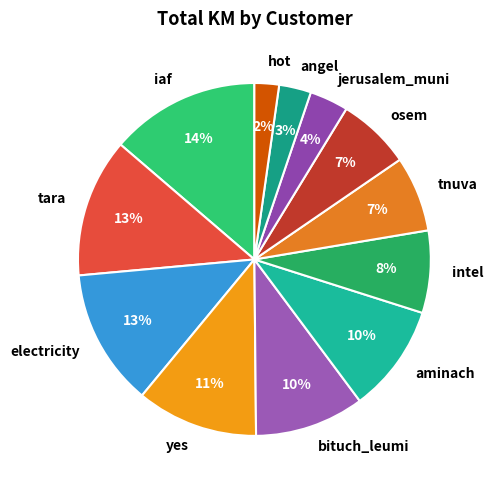

Does hot account for over 50% of the chart?

No